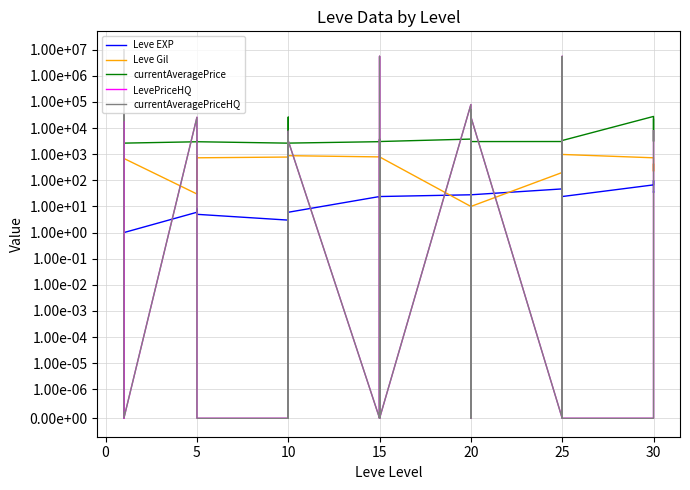

How many data points in currentAveragePrice are above 3307?

19